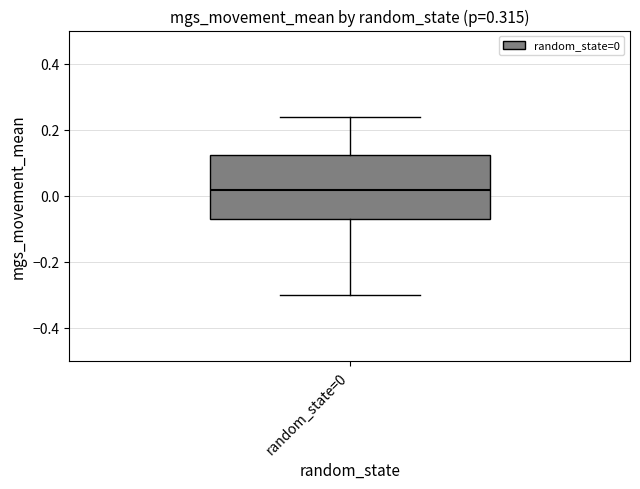

Where is the lower edge of the box for random_state=0 on the y-axis? The values are not printed on the chart, so give them approximately, as read against the axis.

-0.08